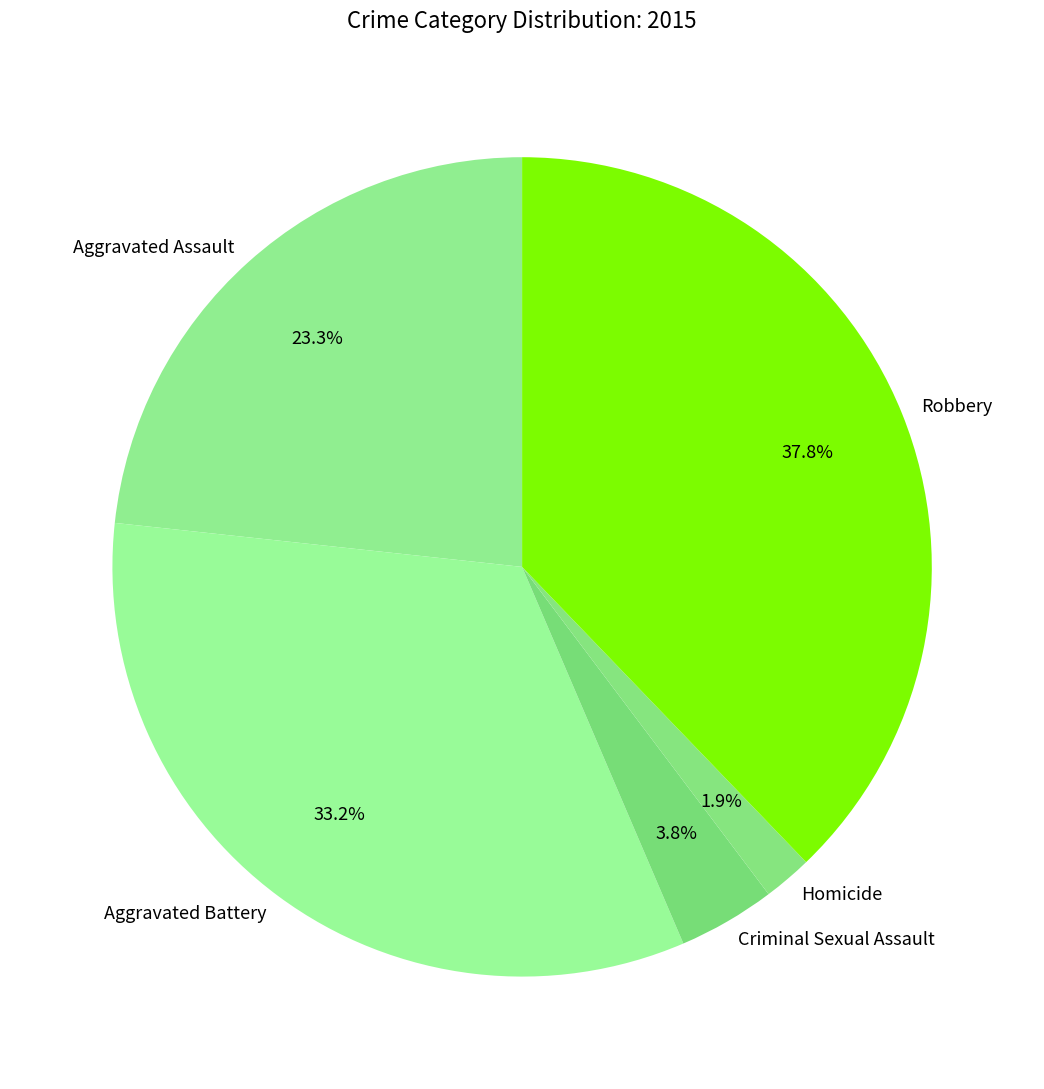

What portion of the pie excludes Robbery?

62.2%